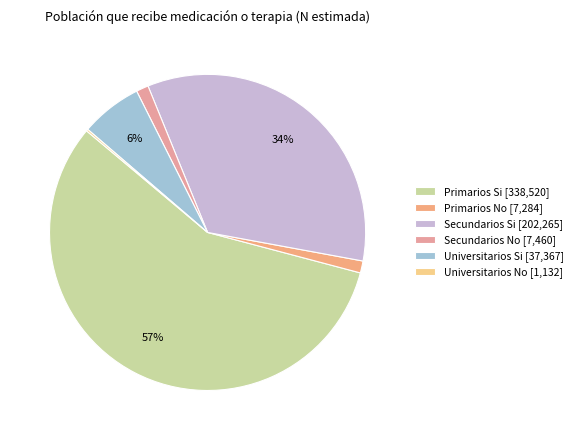

Which slice is the largest?

Primarios Si